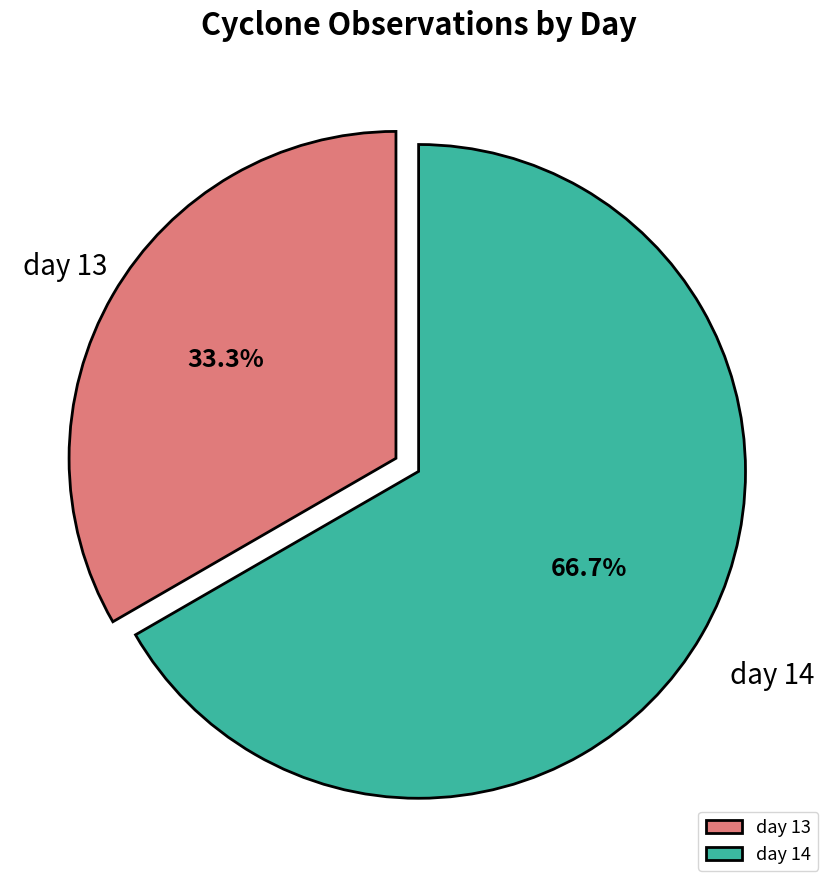

What portion of the pie excludes day 13?

66.7%